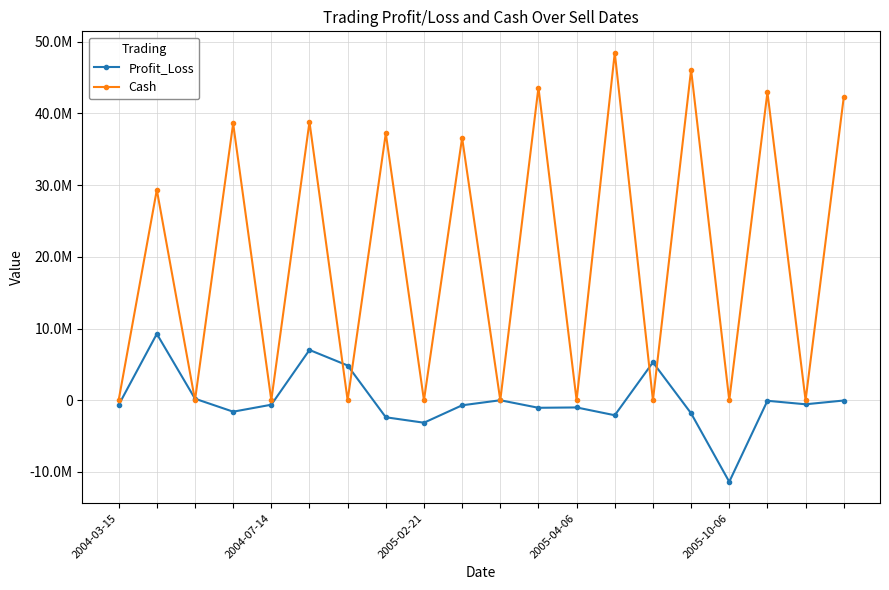

What is the difference between the second highest and second lowest values in the Cash series?

46075148.0